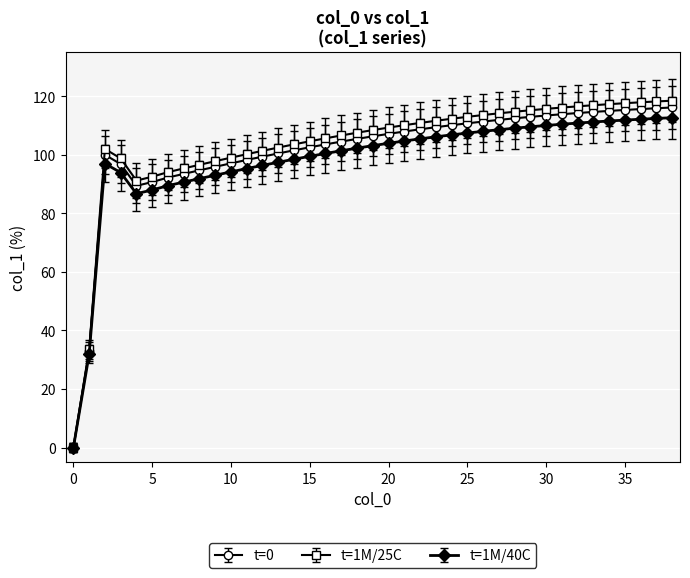

What is the value of the t=0 point at the 5th from the left?

89.4